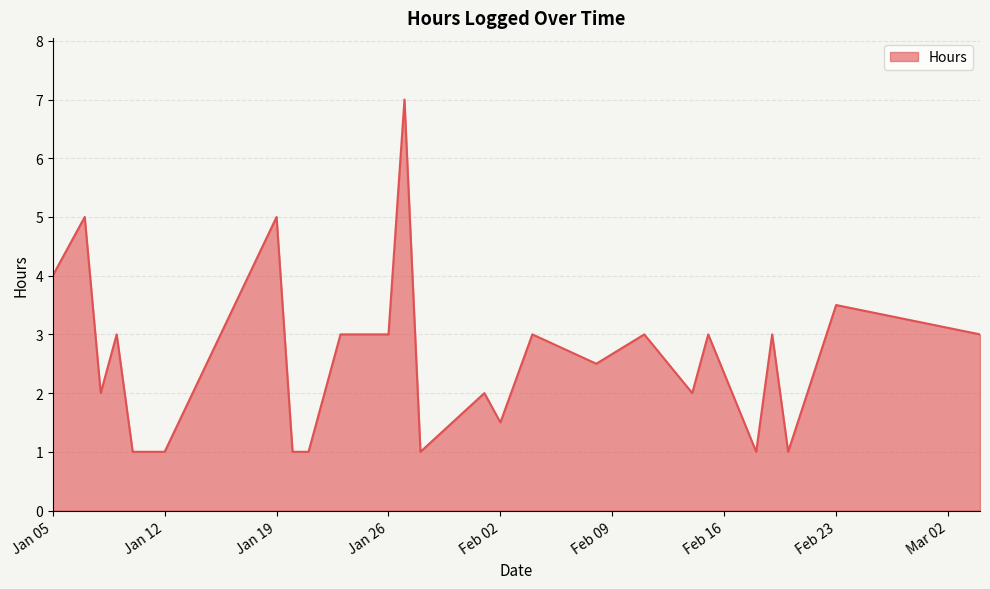

What is the minimum value shown in the chart?

1.0